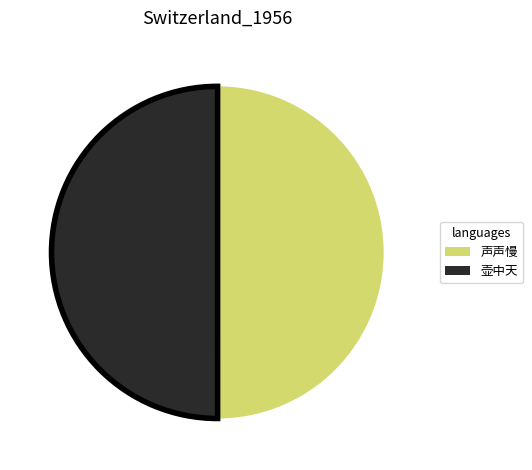

Count the number of slices in the pie.

2